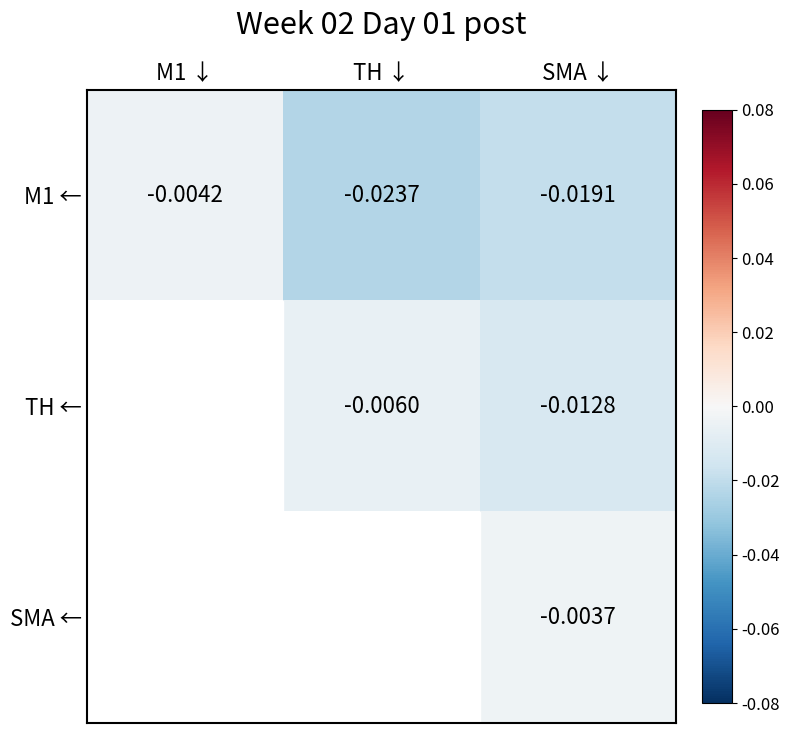

List the labels in order of M1 ← value, smallest first.

TH ↓, SMA ↓, M1 ↓